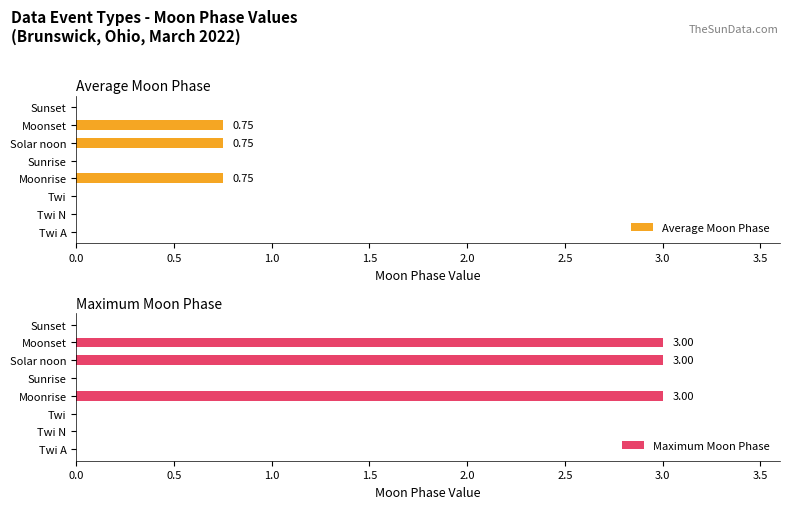

Which series has the widest spread of values?

Maximum Moon Phase